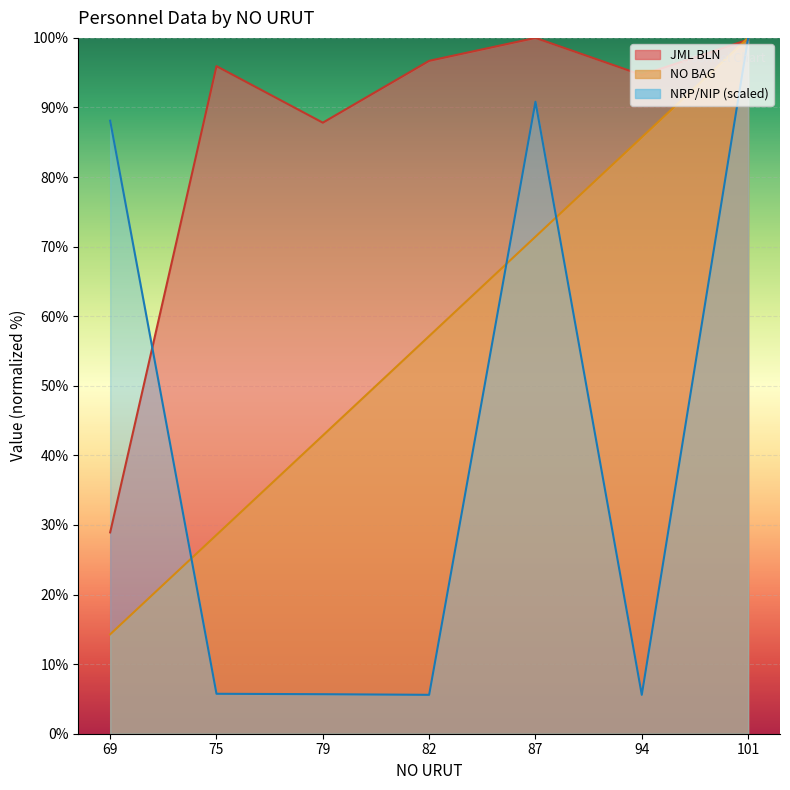

At which category is the sum across all series the highest?

101